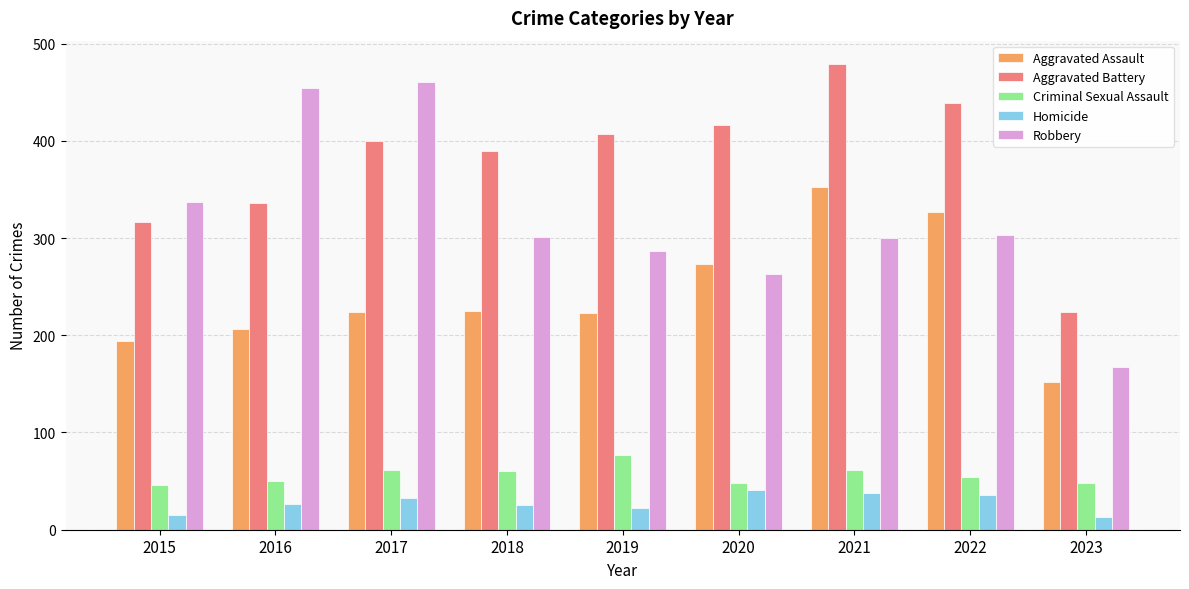

Between 2021 and 2023, which series saw the biggest shift?

Aggravated Battery